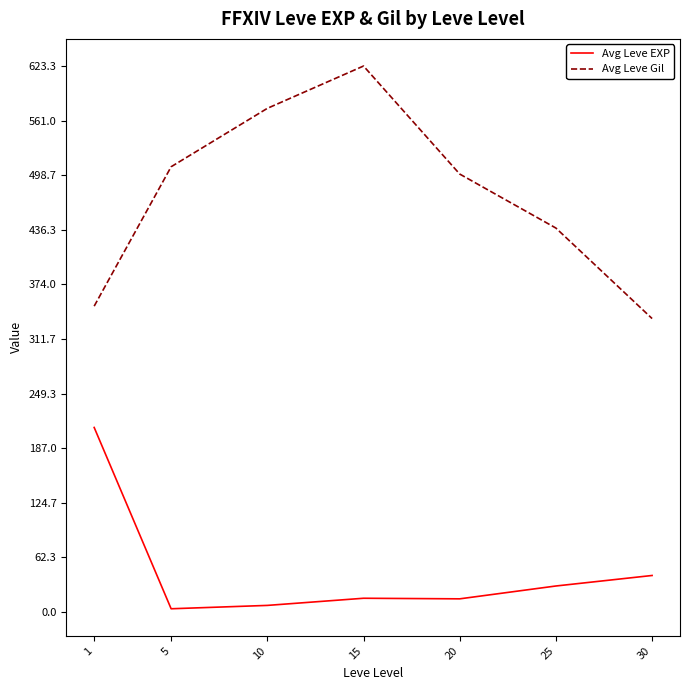

Does the chart have visible grid lines?

No